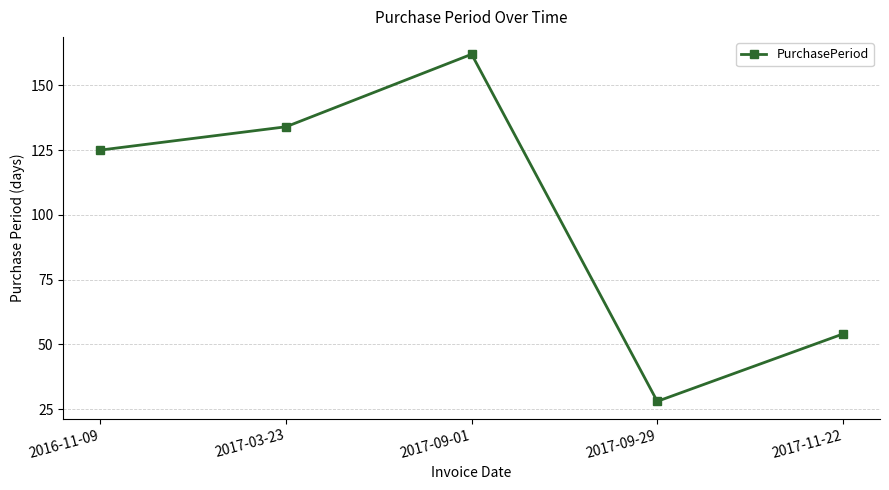

Reading left to right, list all the values displayed in this chart.

2016-11-09=125	2017-03-23=134	2017-09-01=162	2017-09-29=28	2017-11-22=54